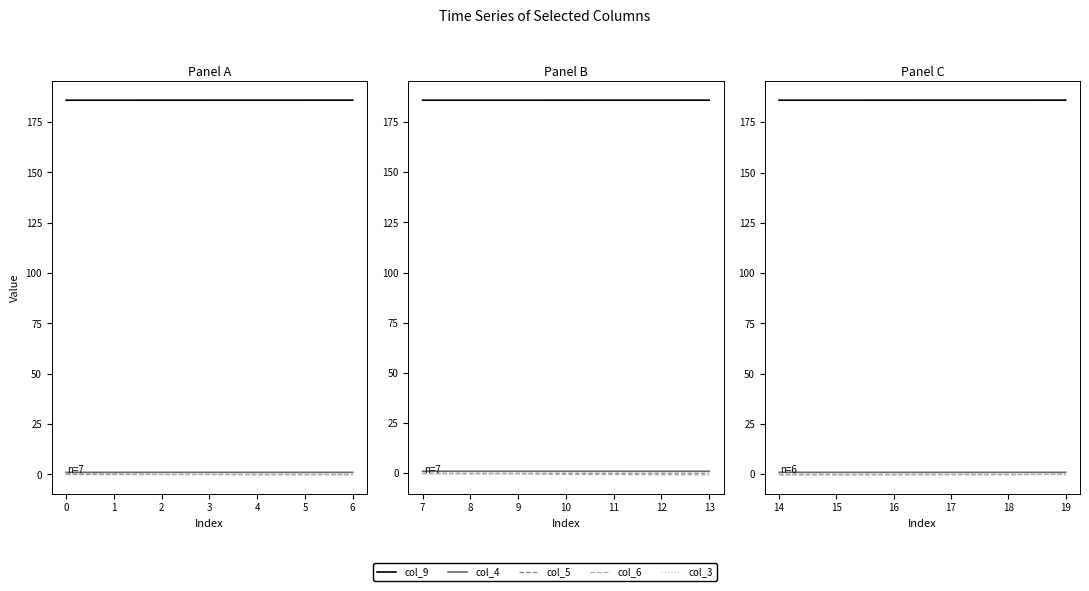

True or false: col_3 has a value of -0.4 at 19.

False